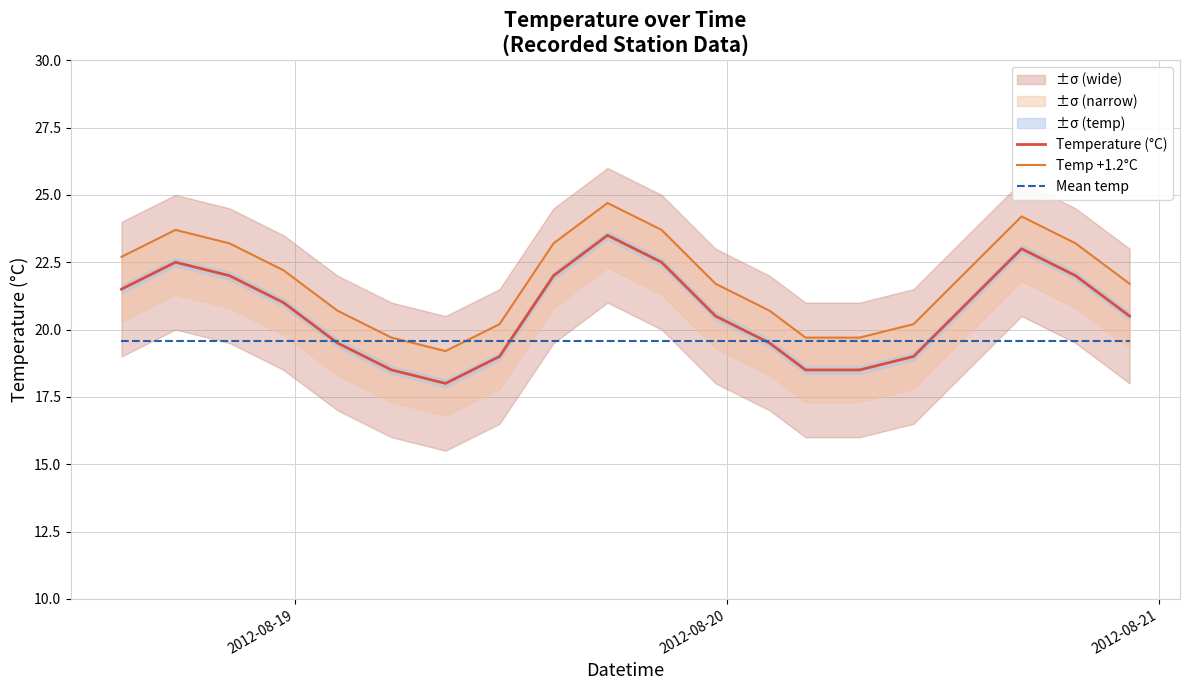

What is the highest value of the Temperature (°C) series?

23.5